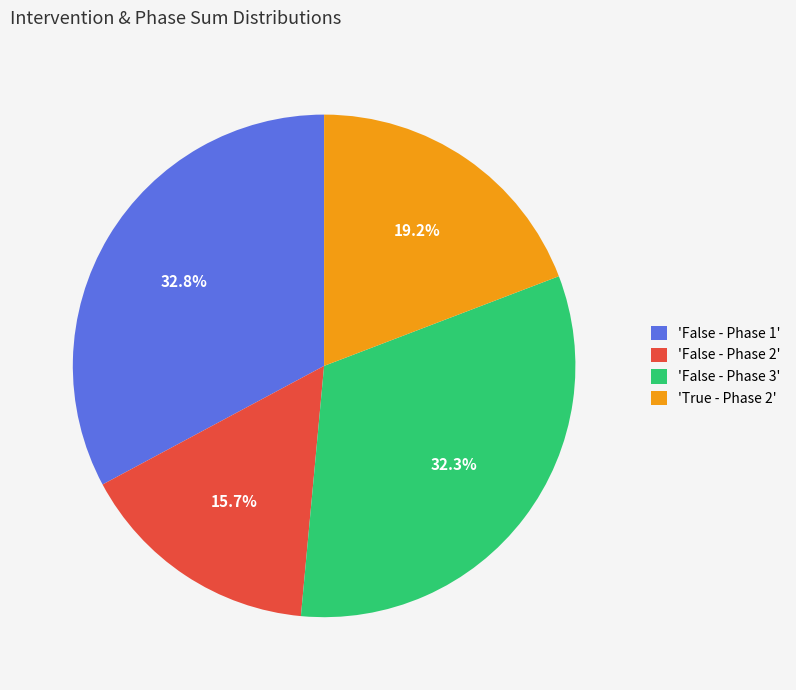

Between 'False - Phase 3' and 'False - Phase 1', which is larger?

'False - Phase 1'